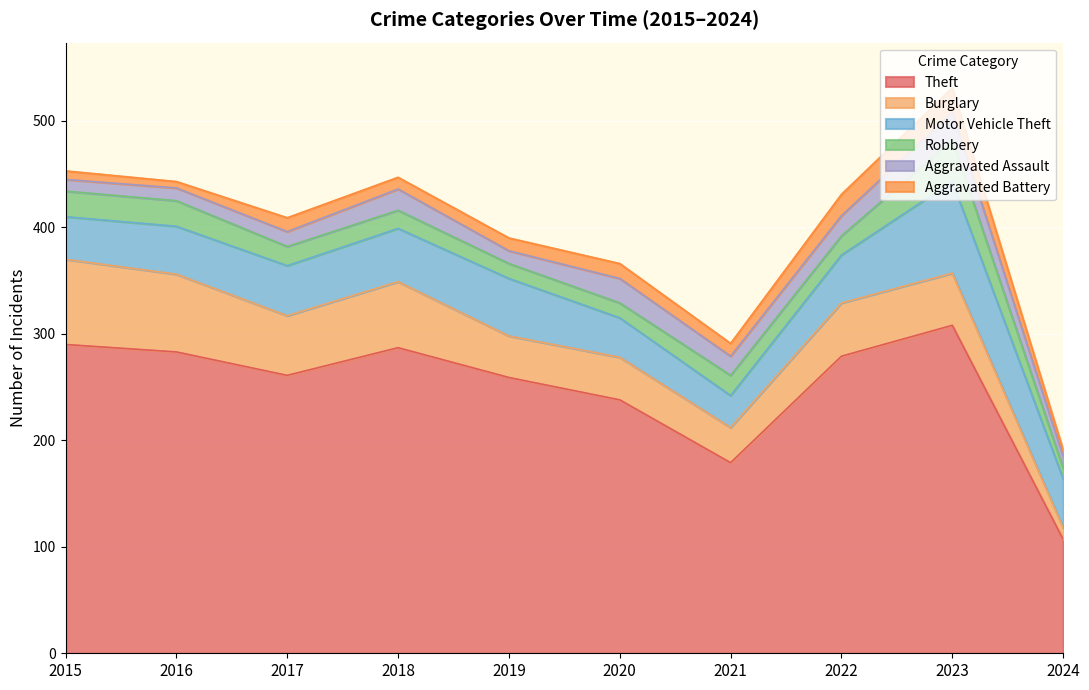

Reading right to left, list all the values displayed in this chart.

Theft: 107	308	279	179	238	259	287	261	283	290
Burglary: 11	49	50	33	40	39	62	56	73	80
Motor Vehicle Theft: 46	86	45	30	37	54	50	47	45	40
Robbery: 10	39	18	19	14	14	17	18	24	24
Aggravated Assault: 11	26	19	18	23	12	20	14	12	11
Aggravated Battery: 6	23	20	12	14	12	11	13	6	8